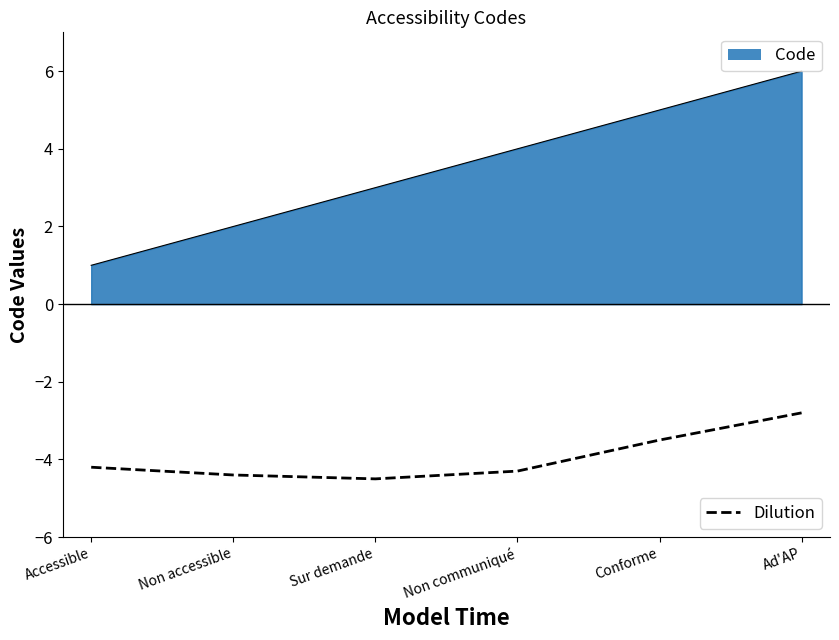

Which label corresponds to the largest value in the chart?

Ad'AP